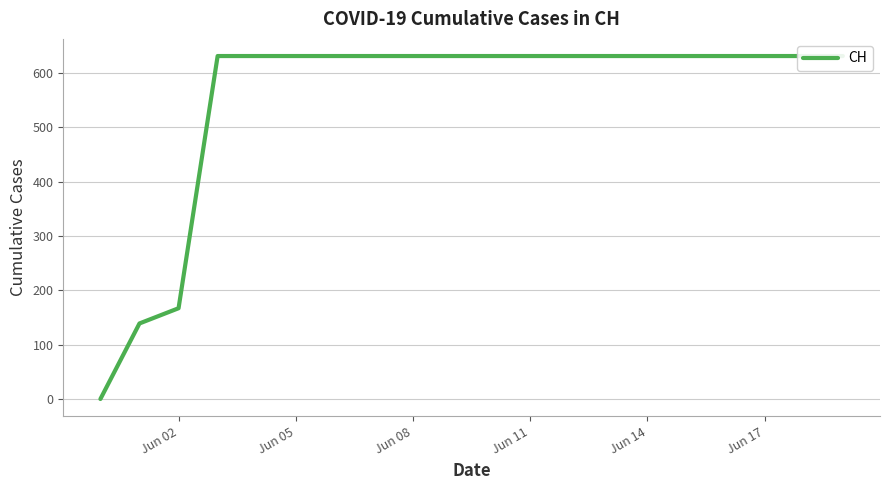

What is the greatest value displayed?

631